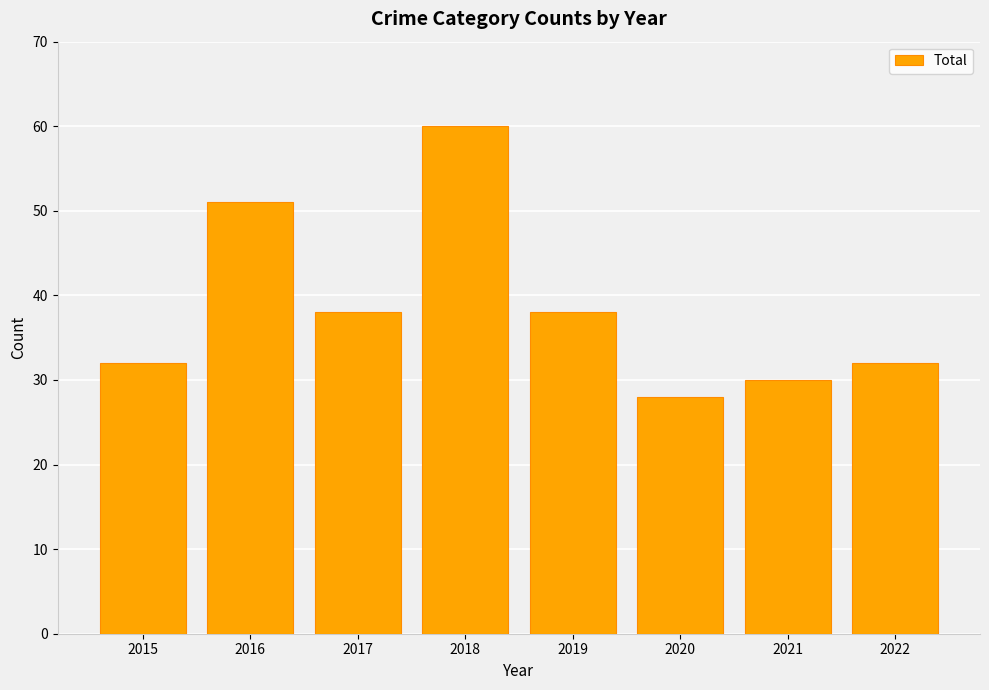

What is the average value?

39